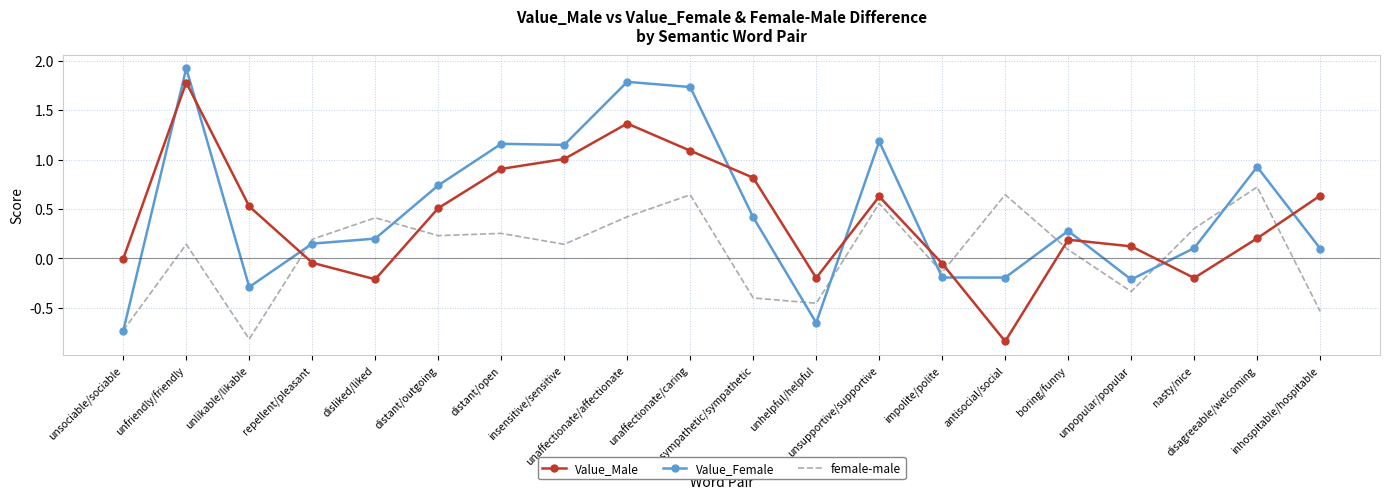

How many times do Value_Female and Value_Male cross each other?

10